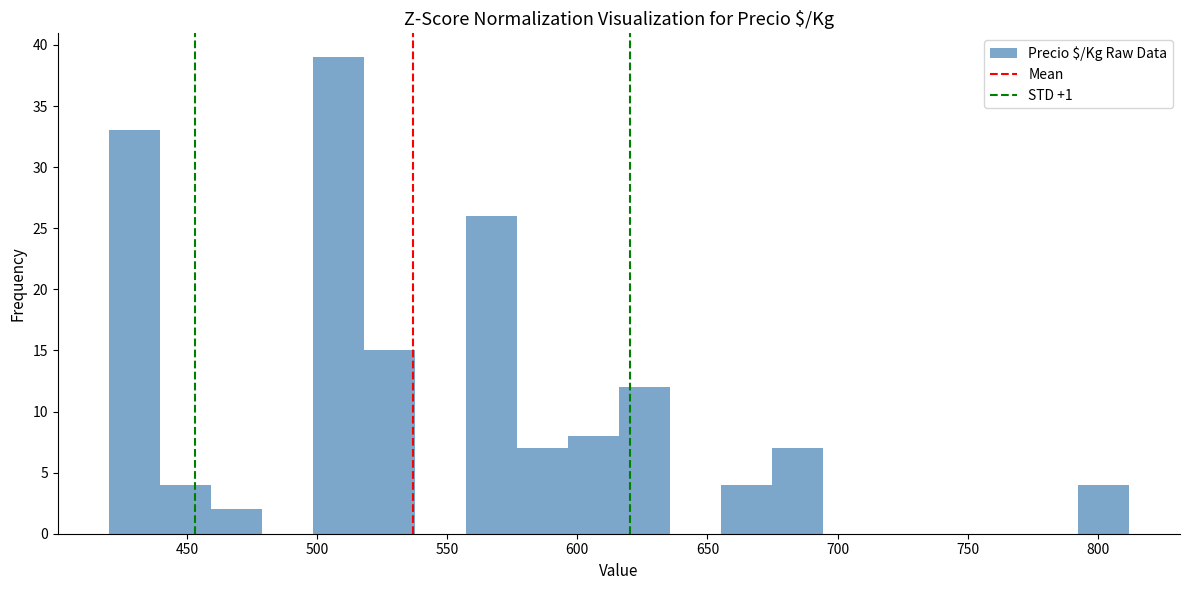

Read against the x-axis, roughly where is the centre of the tallest bar?

510